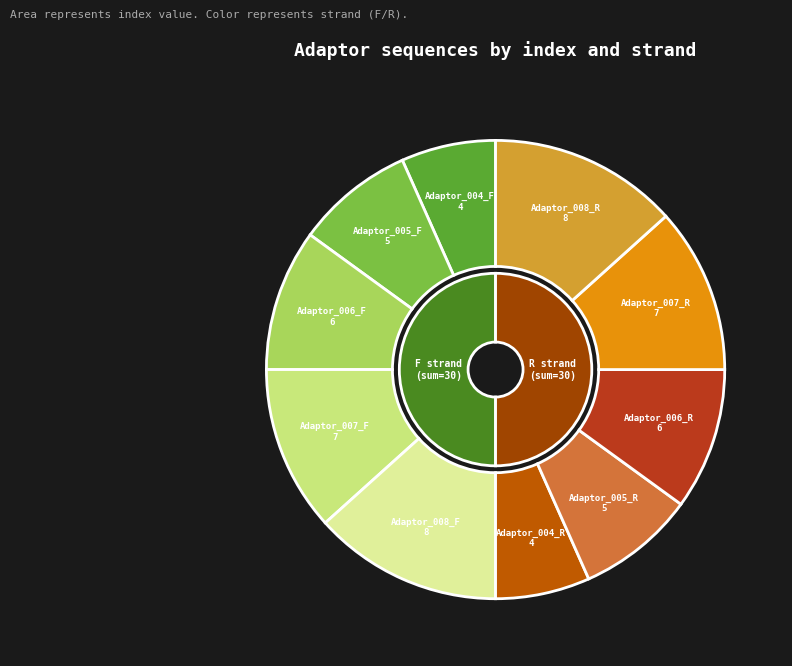

Which slice is the smallest?

Adaptor_004_F